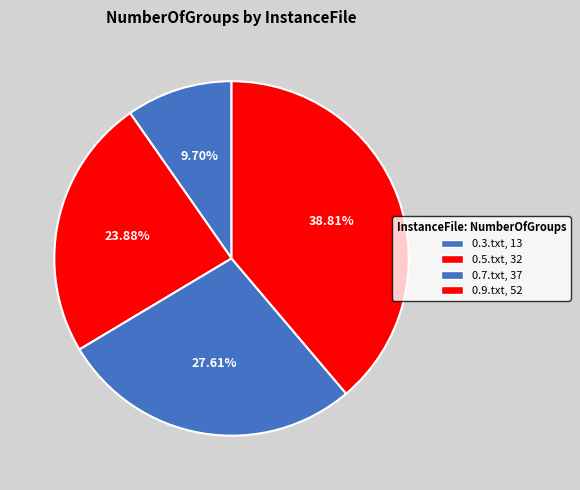

Which slice is the largest?

0.9.txt